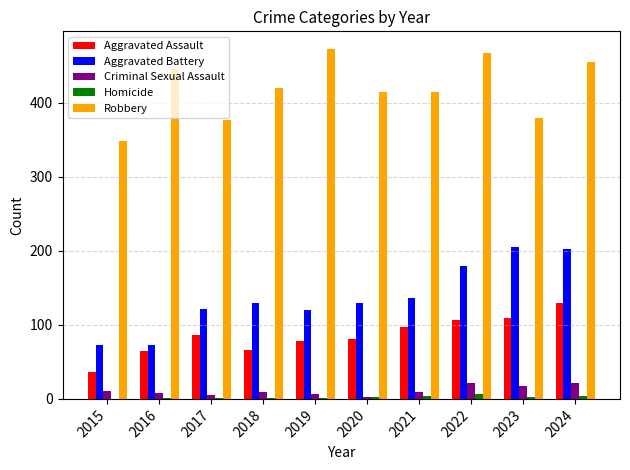

Which series changed the most between 2016 and 2023?

Aggravated Battery